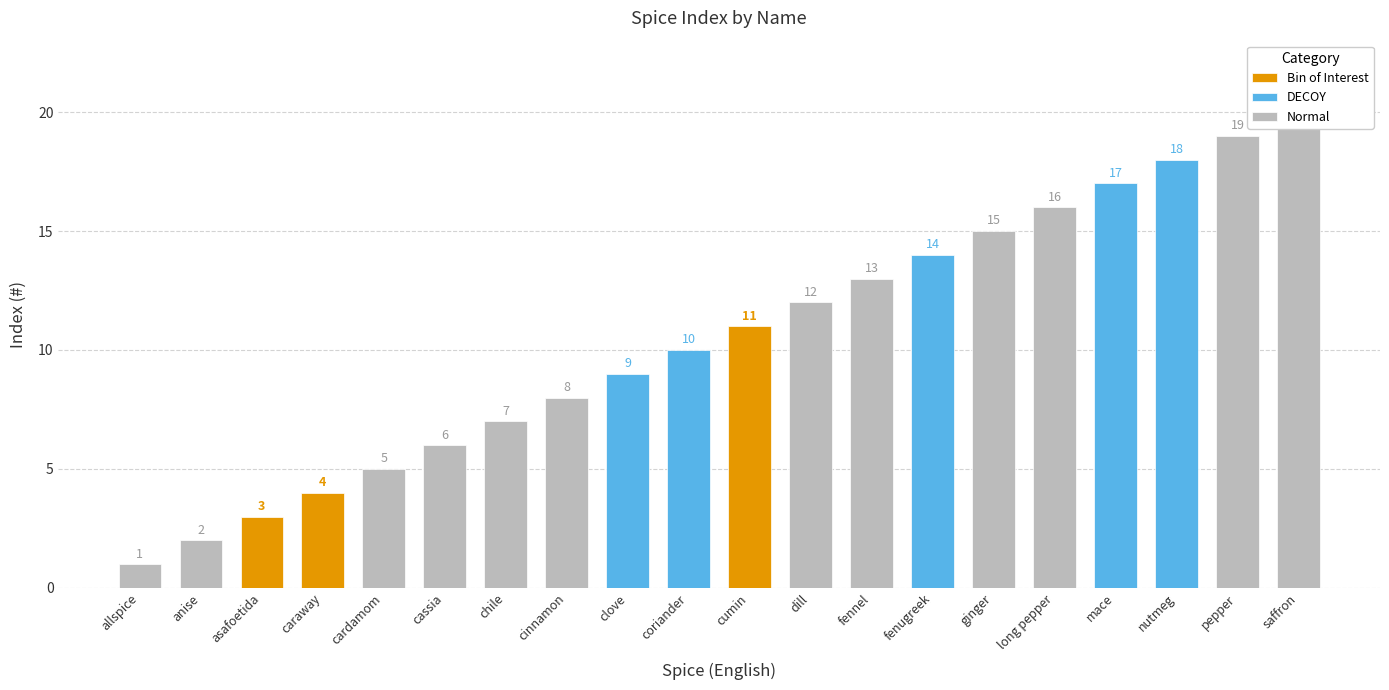

Reading left to right, transcribe all the data shown in this chart.

allspice=1	anise=2	asafoetida=3	caraway=4	cardamom=5	cassia=6	chile=7	cinnamon=8	clove=9	coriander=10	cumin=11	dill=12	fennel=13	fenugreek=14	ginger=15	long pepper=16	mace=17	nutmeg=18	pepper=19	saffron=20